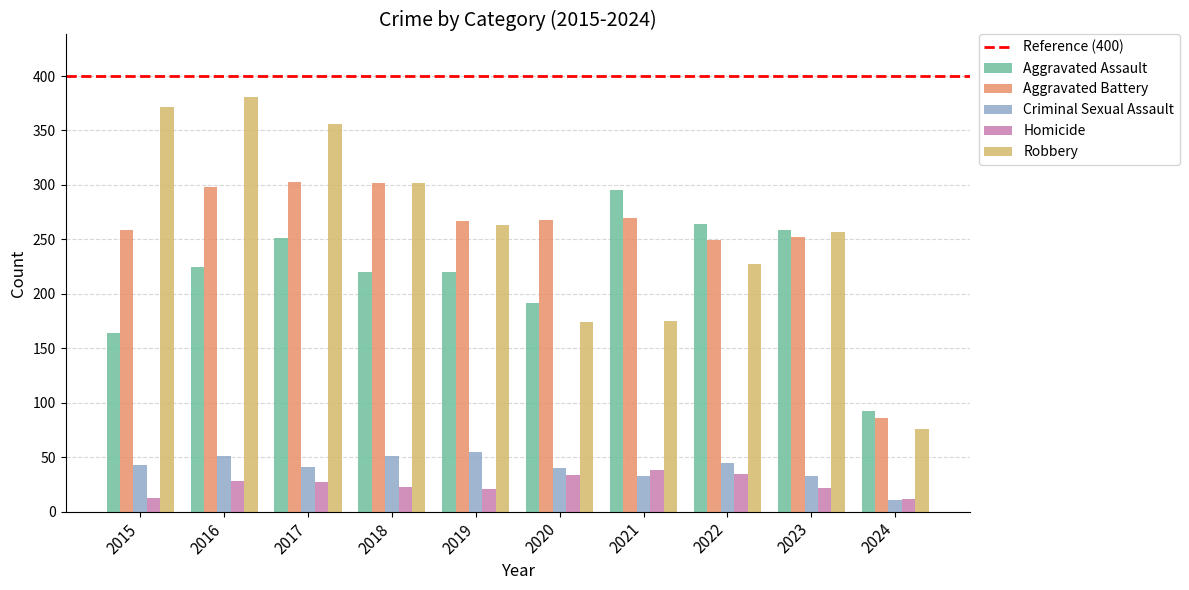

Which series has the widest spread of values?

Robbery